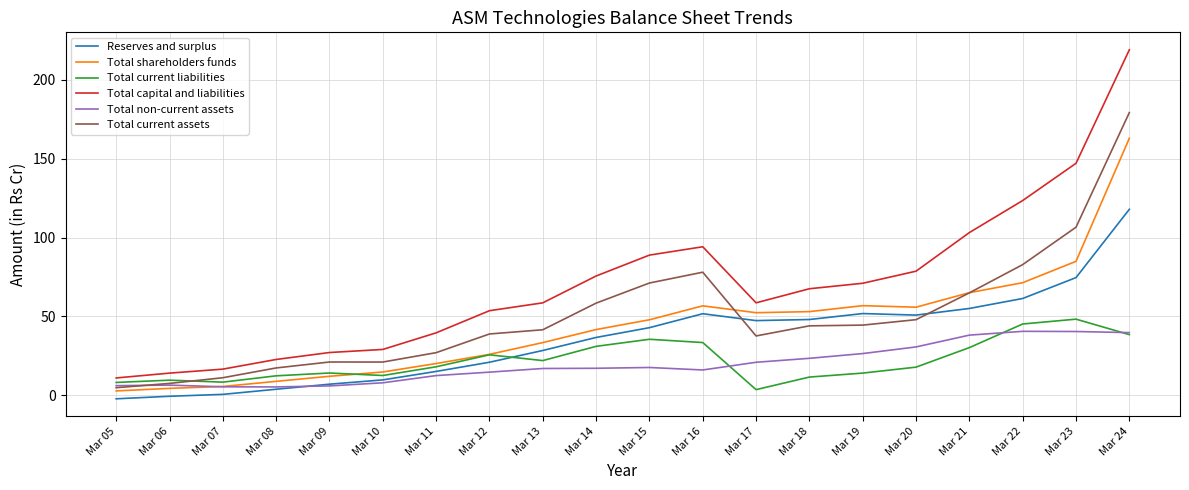

At which label does Total capital and liabilities first exceed 67?

Mar 14